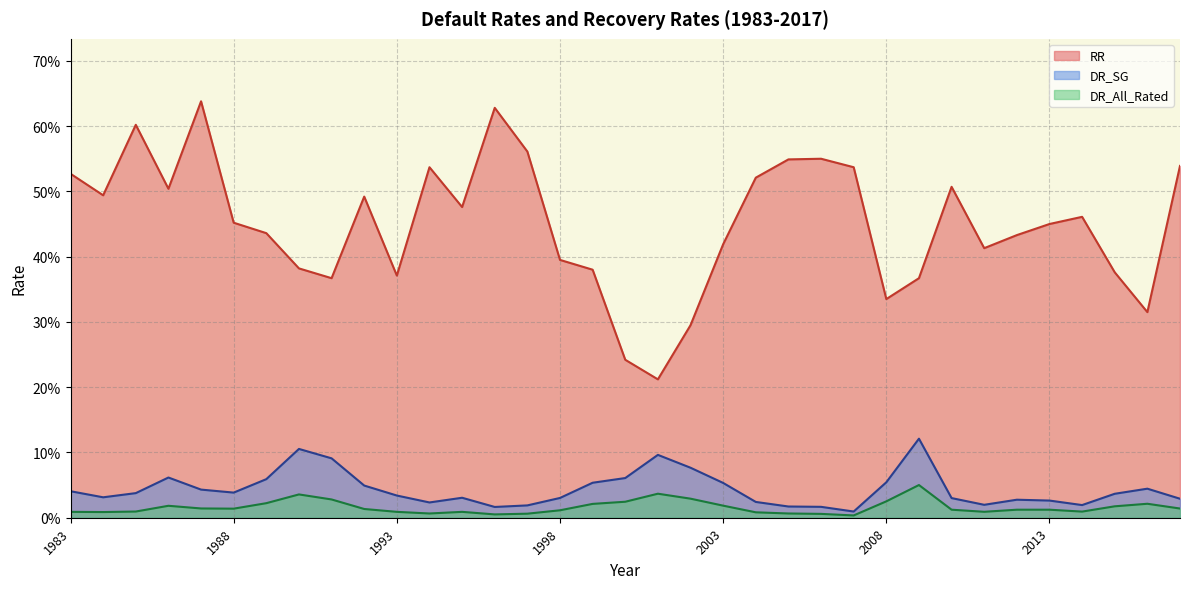

Between 1995 and 2000, which series saw the biggest shift?

RR